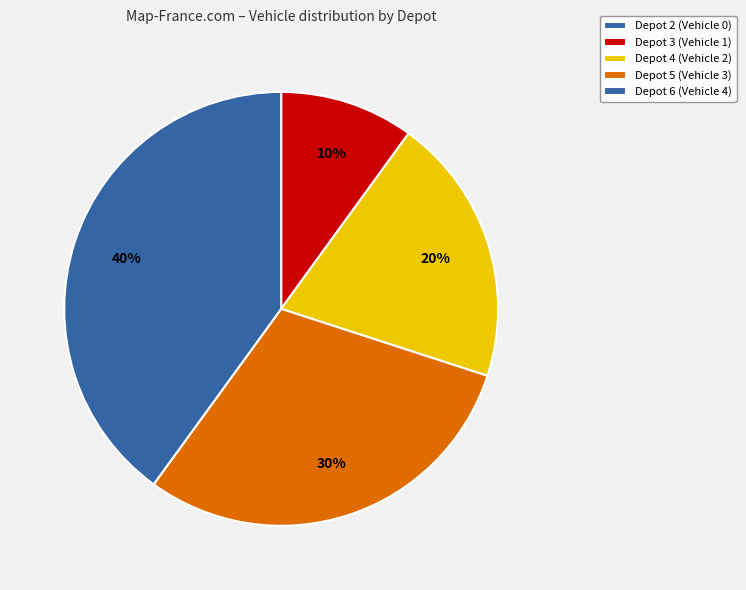

To the nearest percent, what is the average slice percentage?

20%